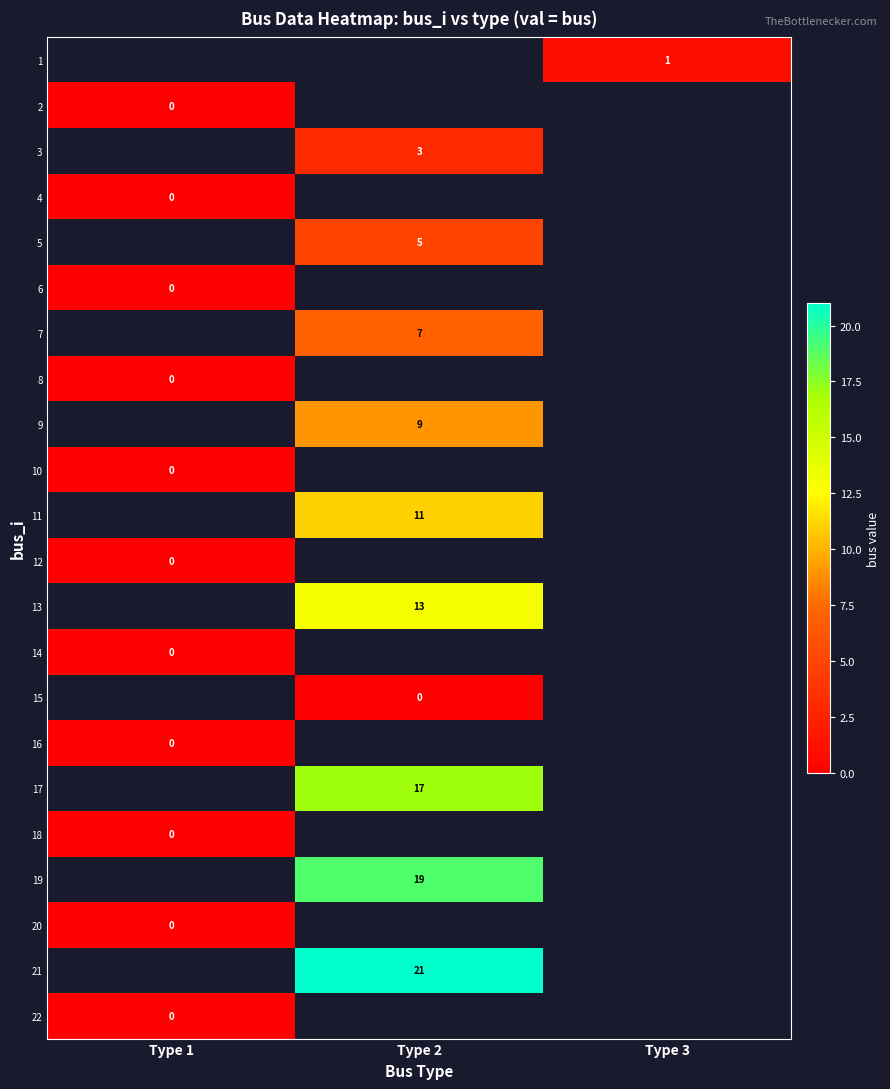

The 11 series shows 16 at Type 2. True or false?

False